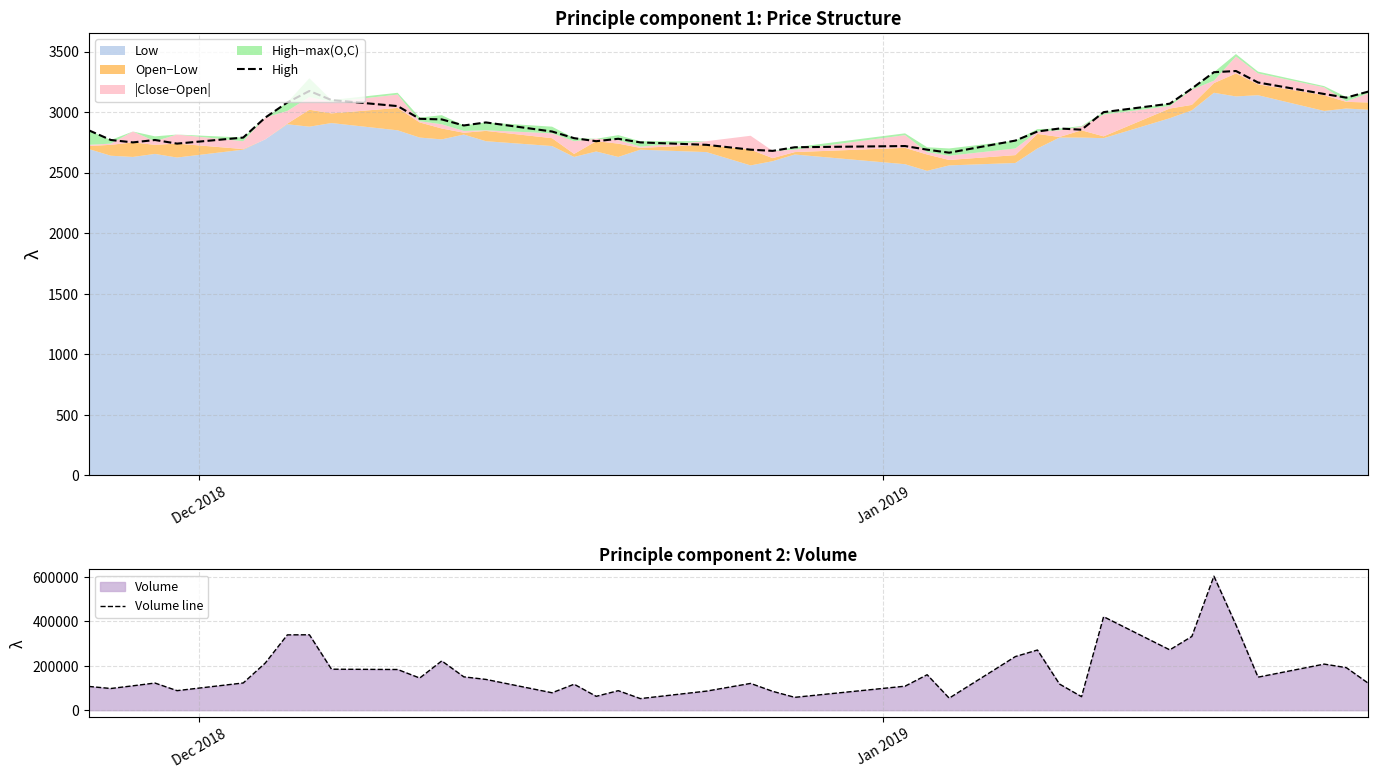

What is the minimum value for High?

2665